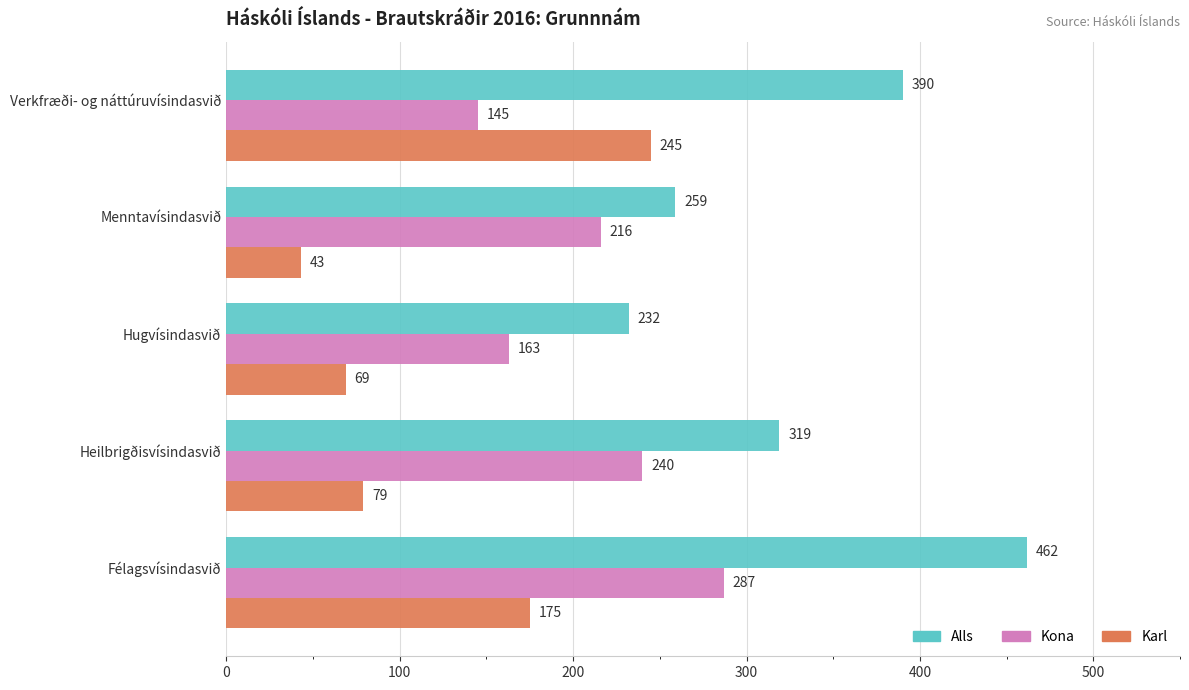

Which series has the largest total across all categories?

Alls